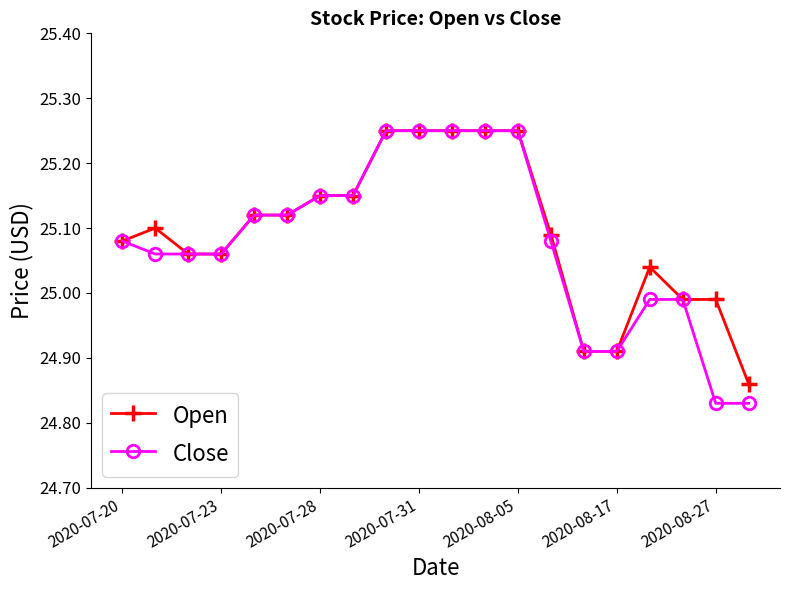

At how many categories does at least one series exceed 25?

15